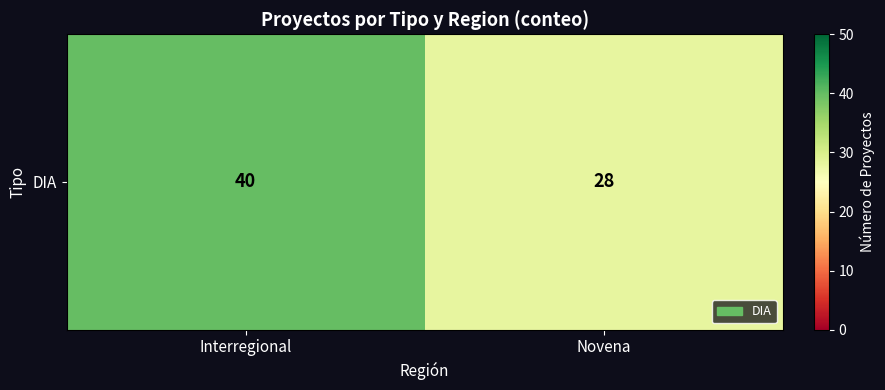

Reading left to right, list all the values displayed in this chart.

Interregional=40	Novena=28